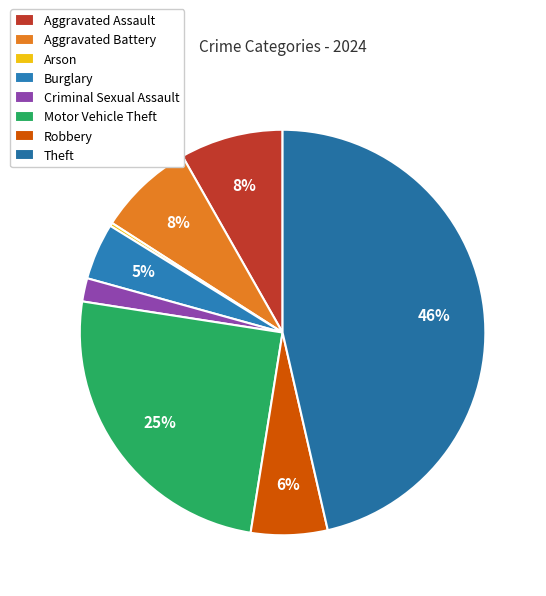

How many segments does this pie chart have?

8